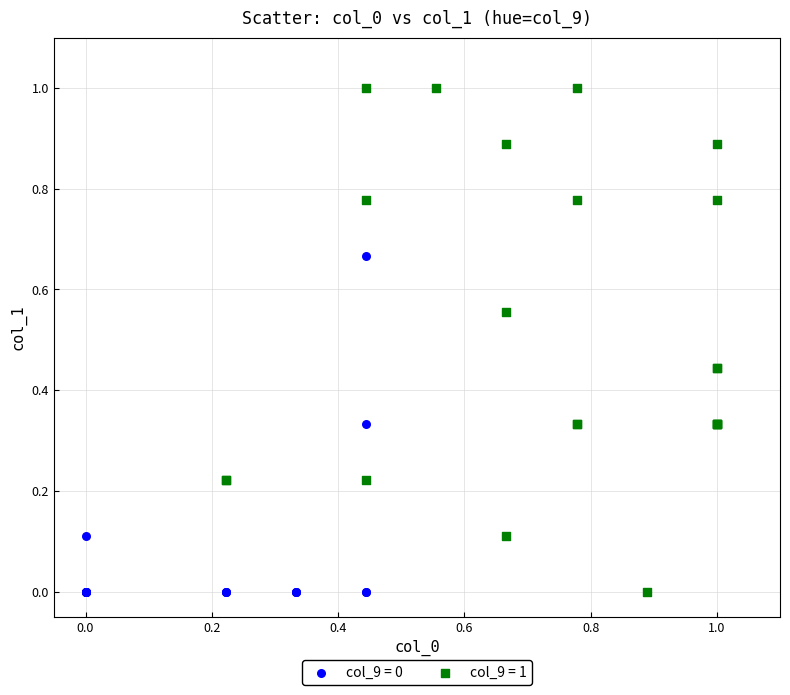

Which series has the widest spread of Y values?

col_9 = 1